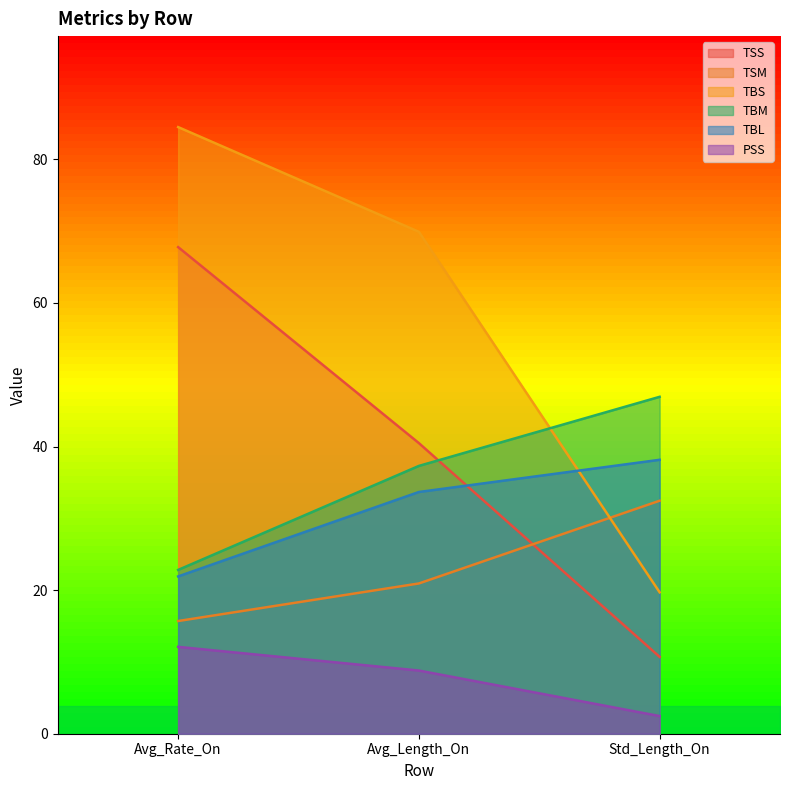

How many lines are shown in the chart?

6